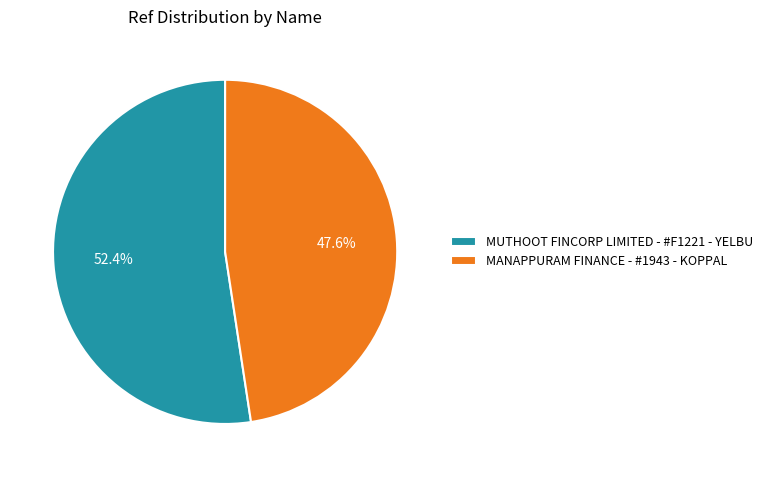

Which slice is the largest?

MUTHOOT FINCORP LIMITED - #F1221 - YELBU